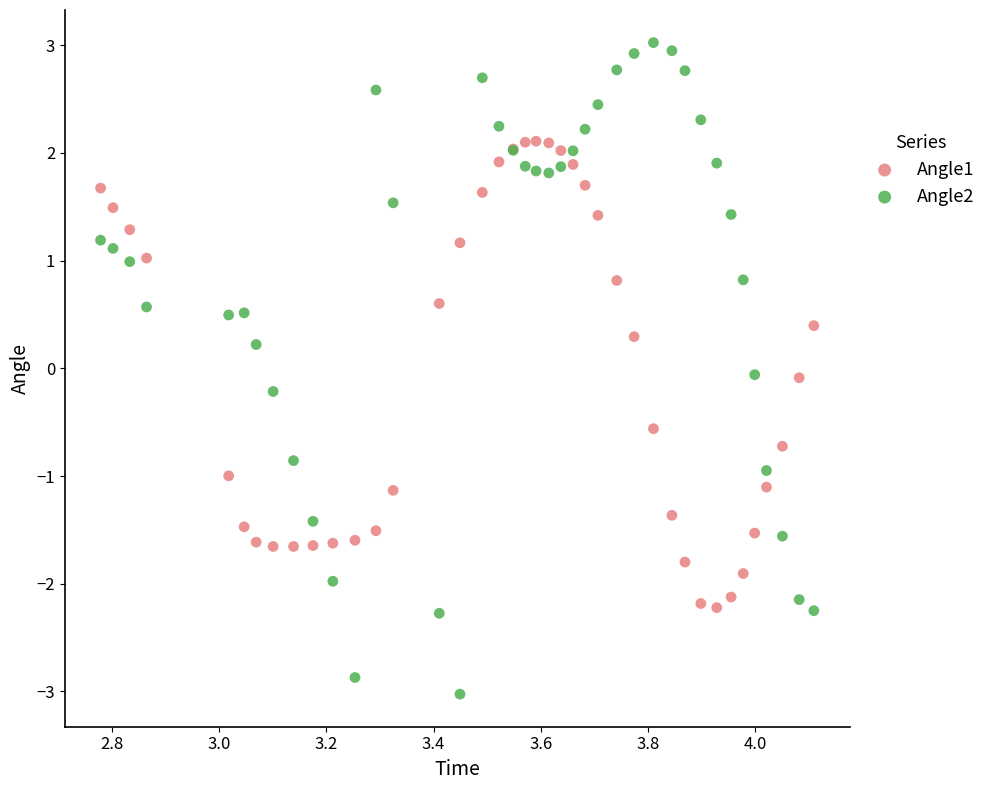

Which series has the largest Y range (max minus min)?

Angle2